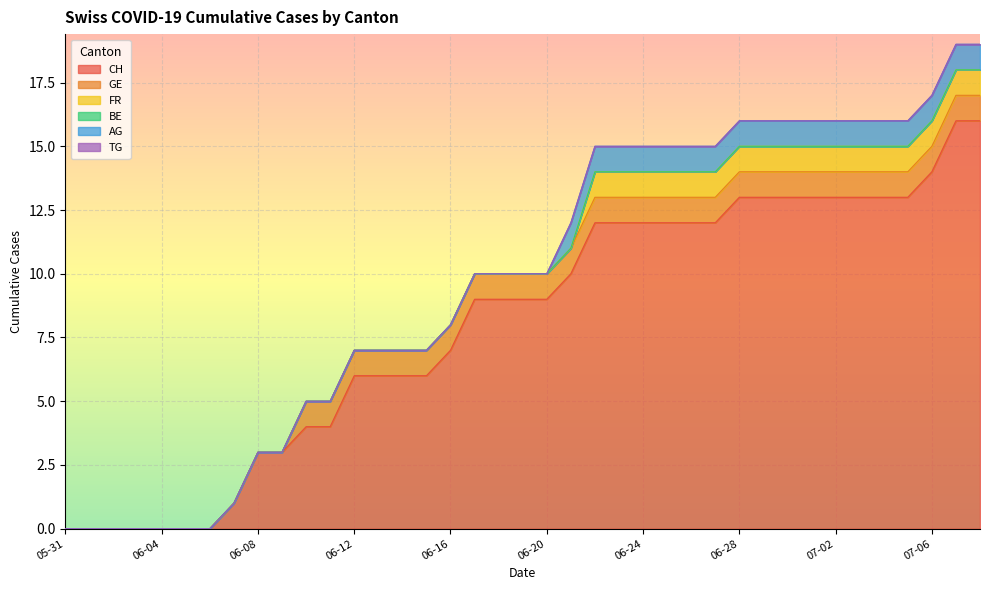

What position from the right is 2020-07-01?

8